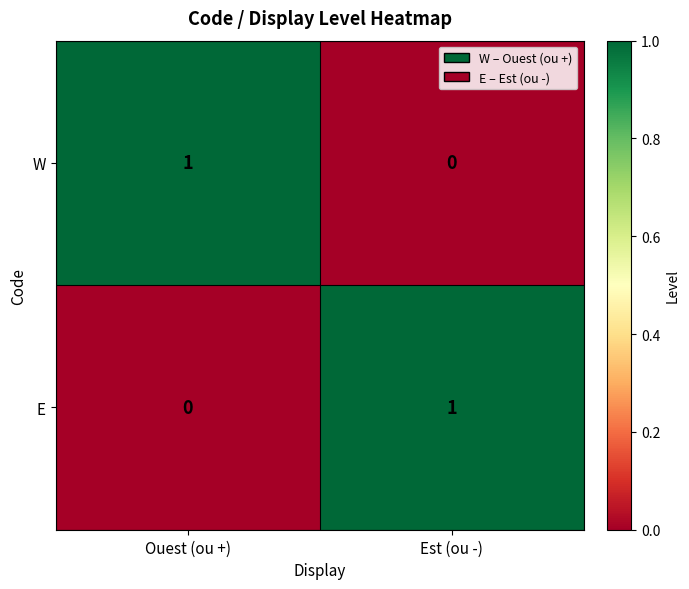

List the labels in order of E value, smallest first.

Ouest (ou +), Est (ou -)